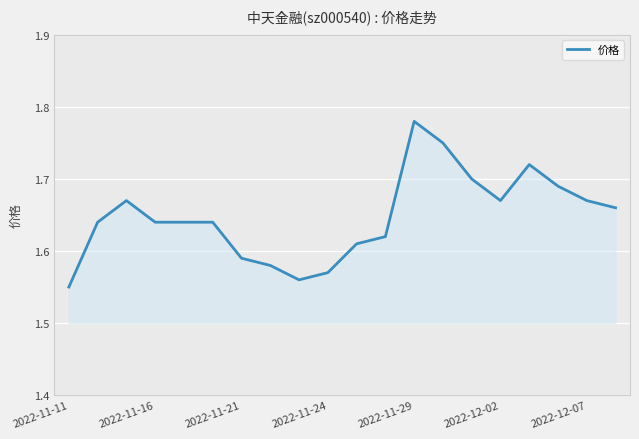

Which category has the lowest value across all series?

2022-11-11